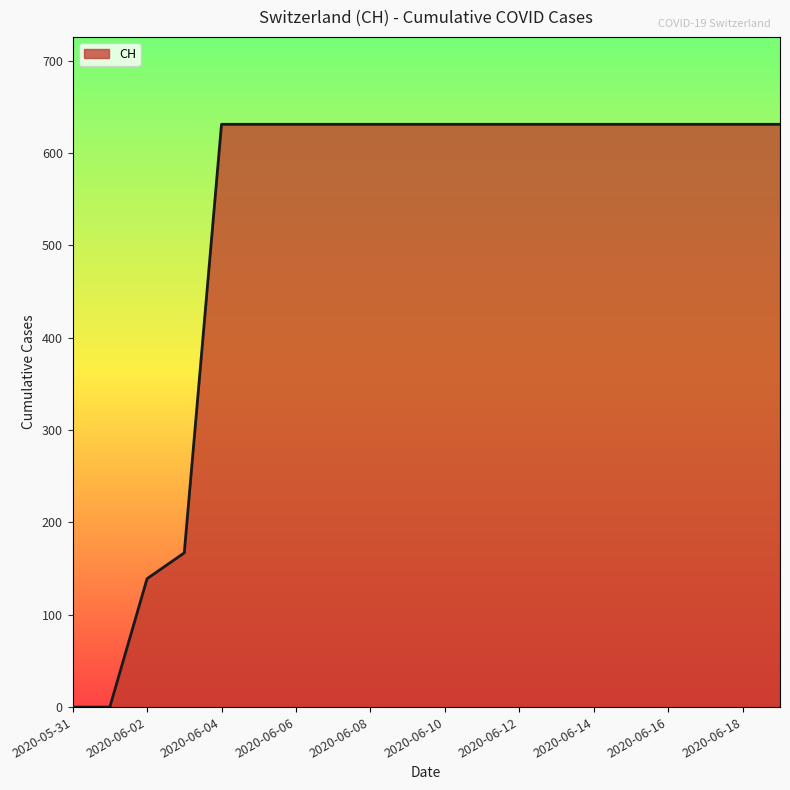

What is the average value?

520